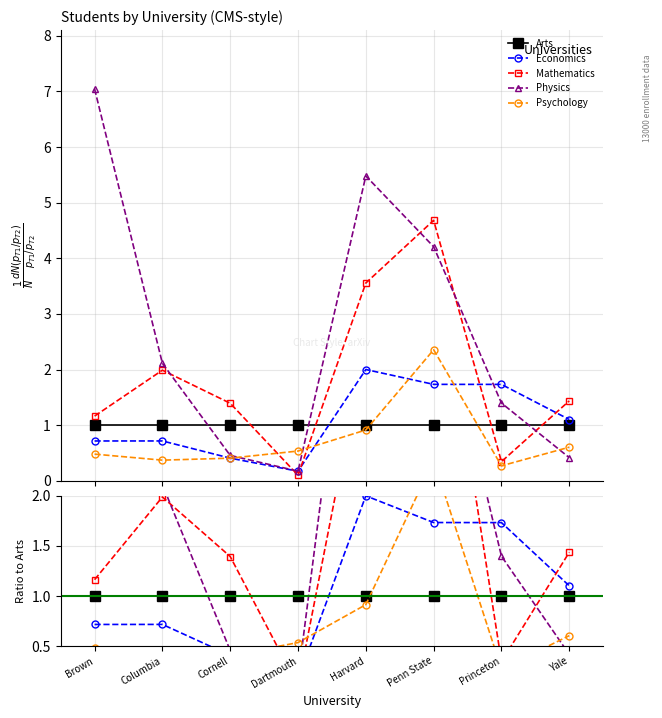

Rank the categories by Economics value from highest to lowest.

Harvard, Penn State, Princeton, Yale, Columbia, Brown, Cornell, Dartmouth